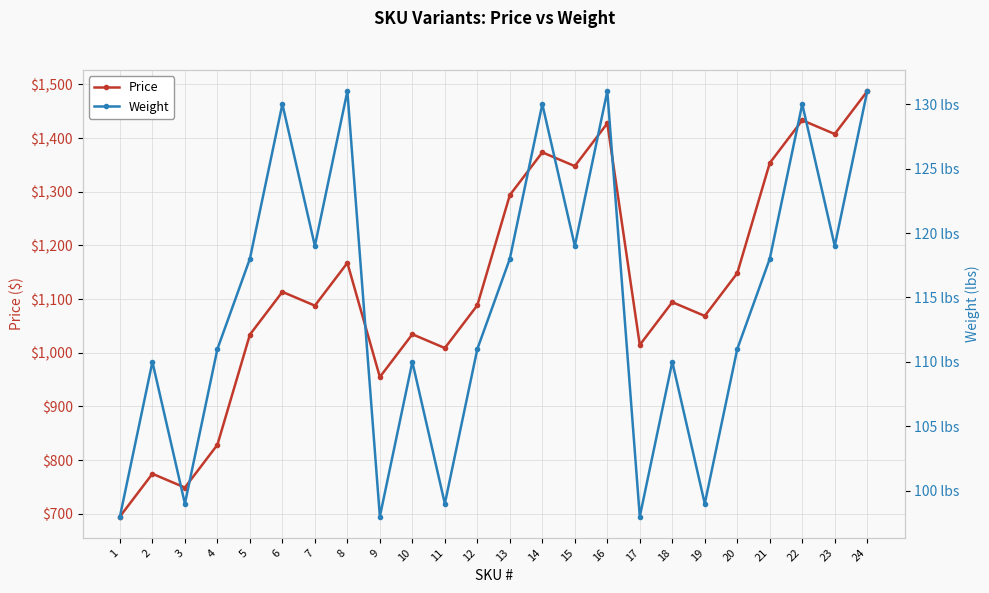

What is the difference between the Price values at 17 and 21?

339.0